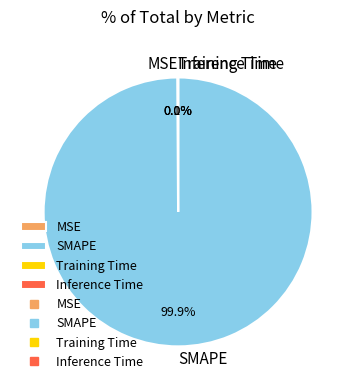

What is the largest slice in the pie chart?

SMAPE